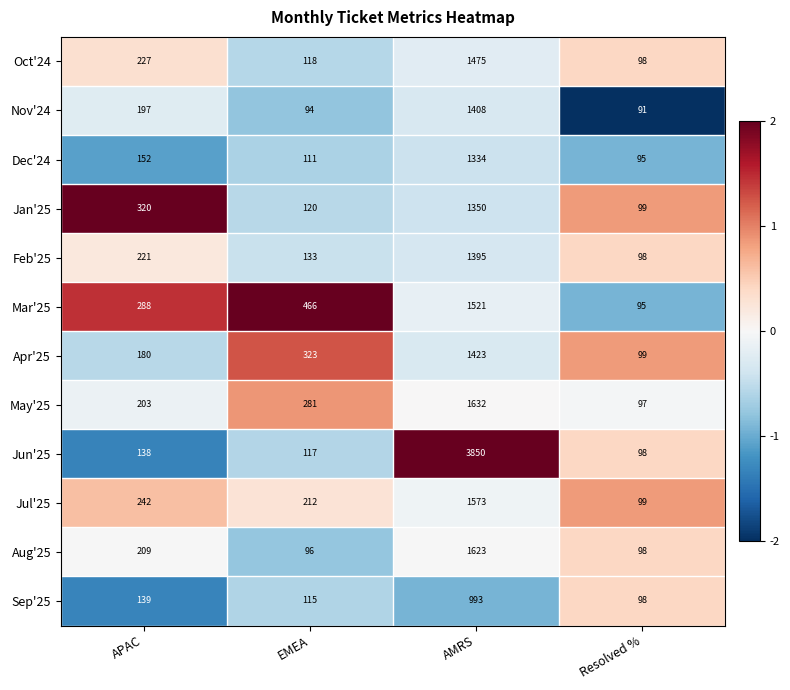

How many series are shown in this chart?

12